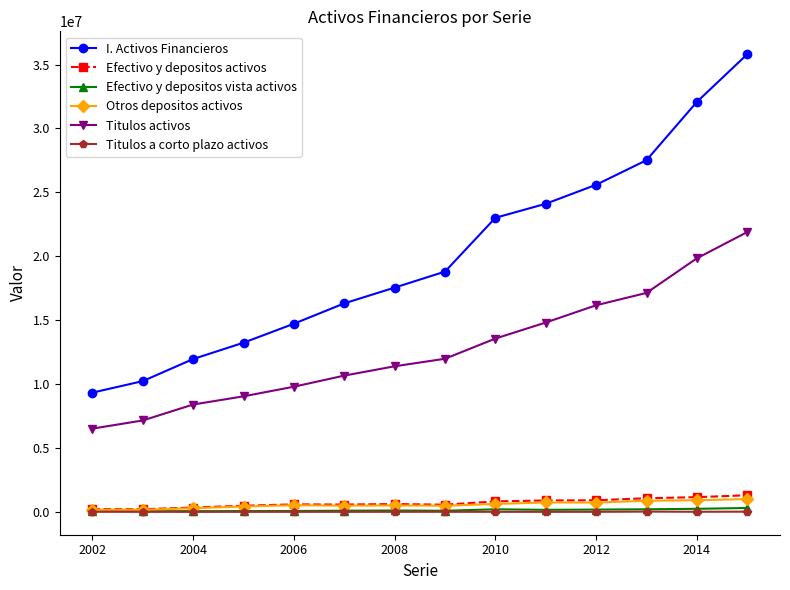

At how many categories does at least one series exceed 2413963?

14